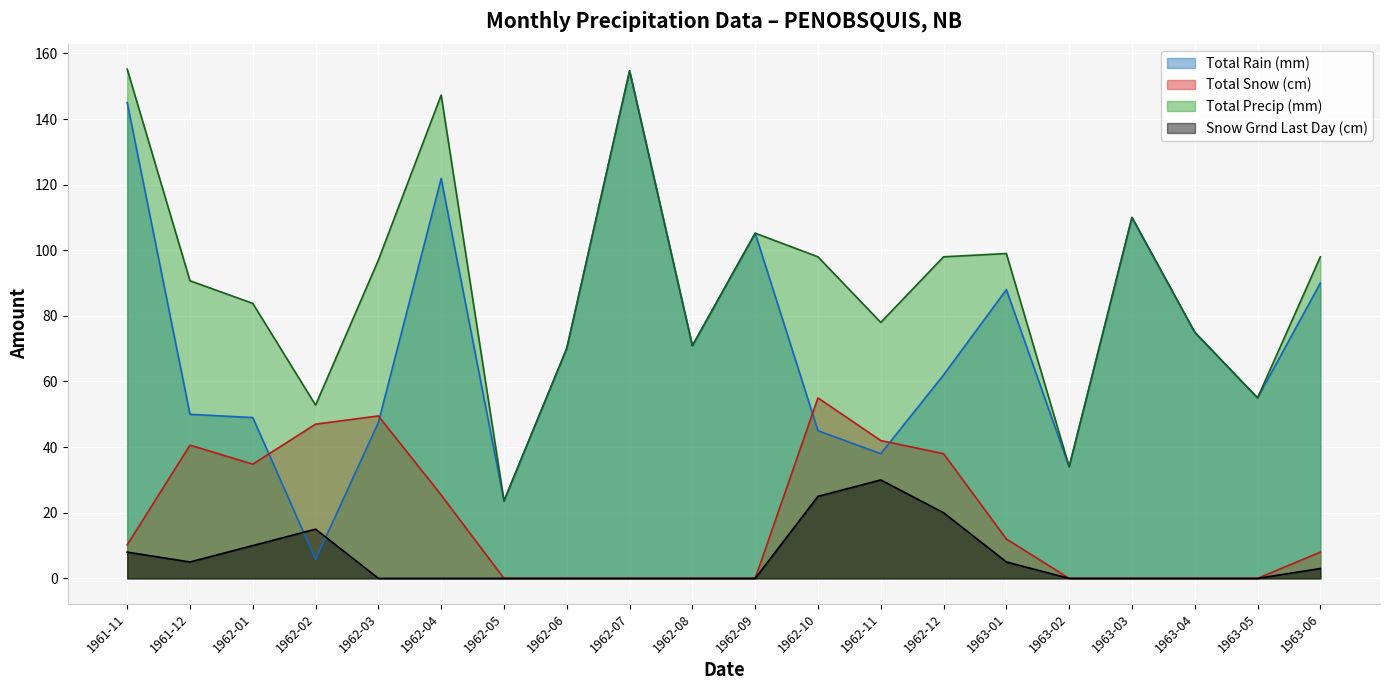

In Total Snow (cm), how many points are higher than both neighbors (excluding endpoints)?

3